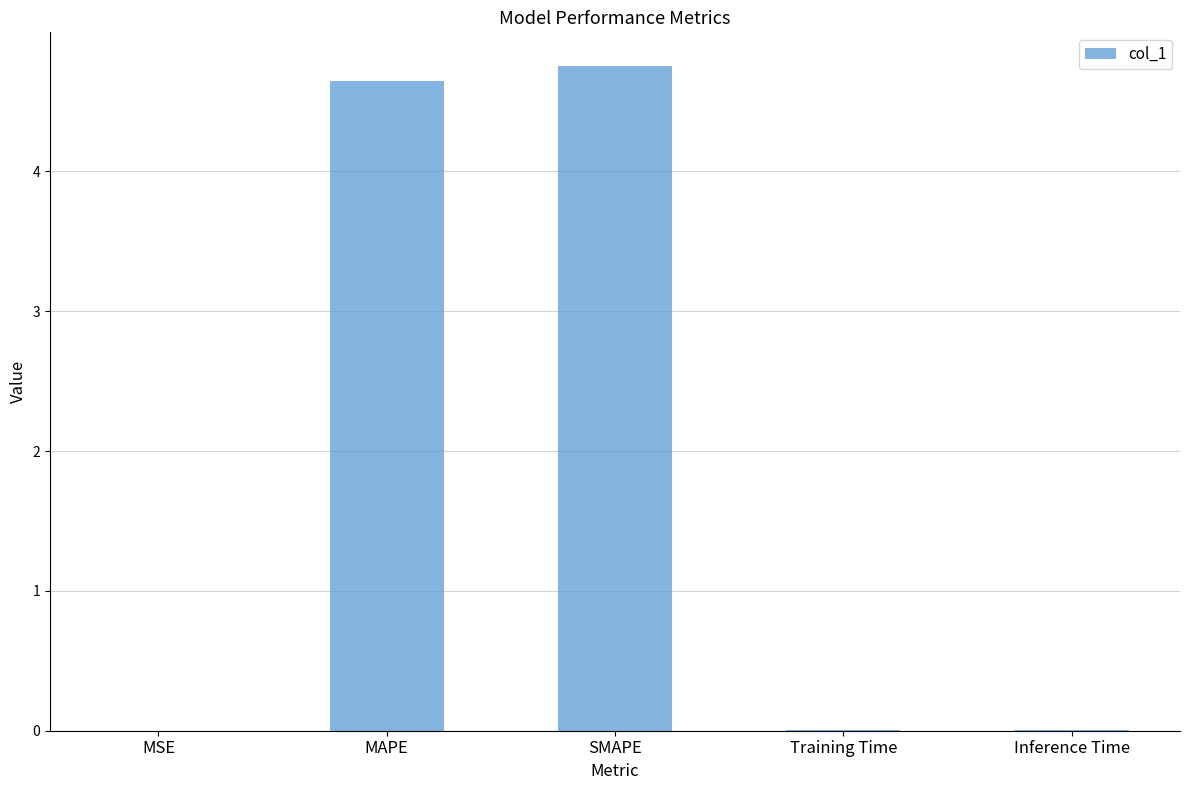

Is it true that the value at Training Time is 0.0?

True